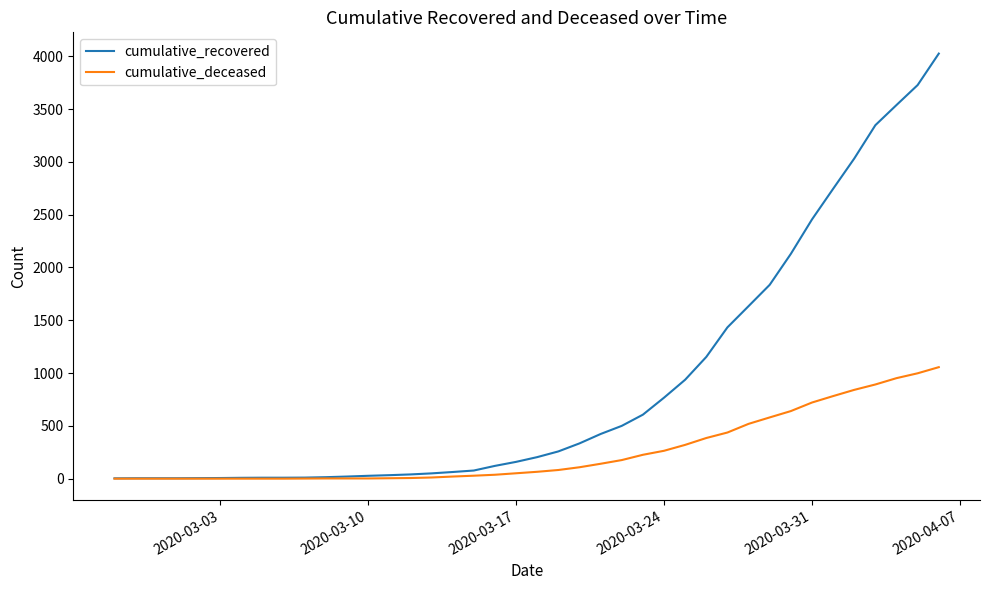

Which series has the widest spread of values?

cumulative_recovered